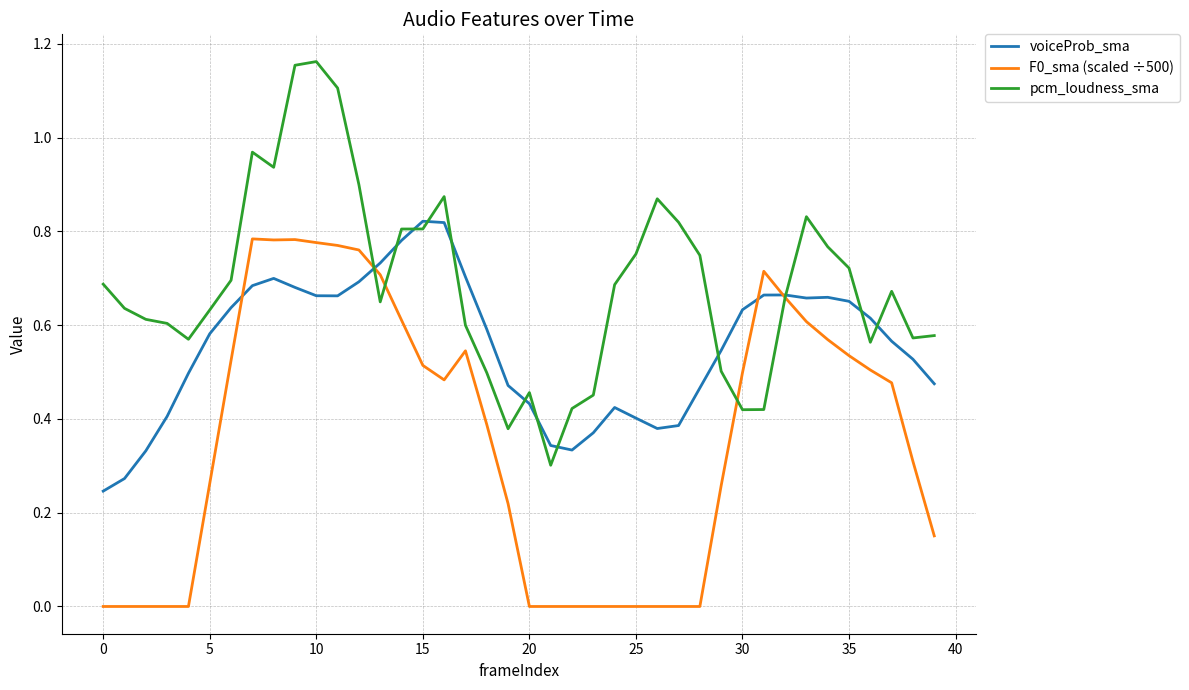

List the series in order of their overall mean, lowest first.

F0_sma (scaled ÷500), voiceProb_sma, pcm_loudness_sma